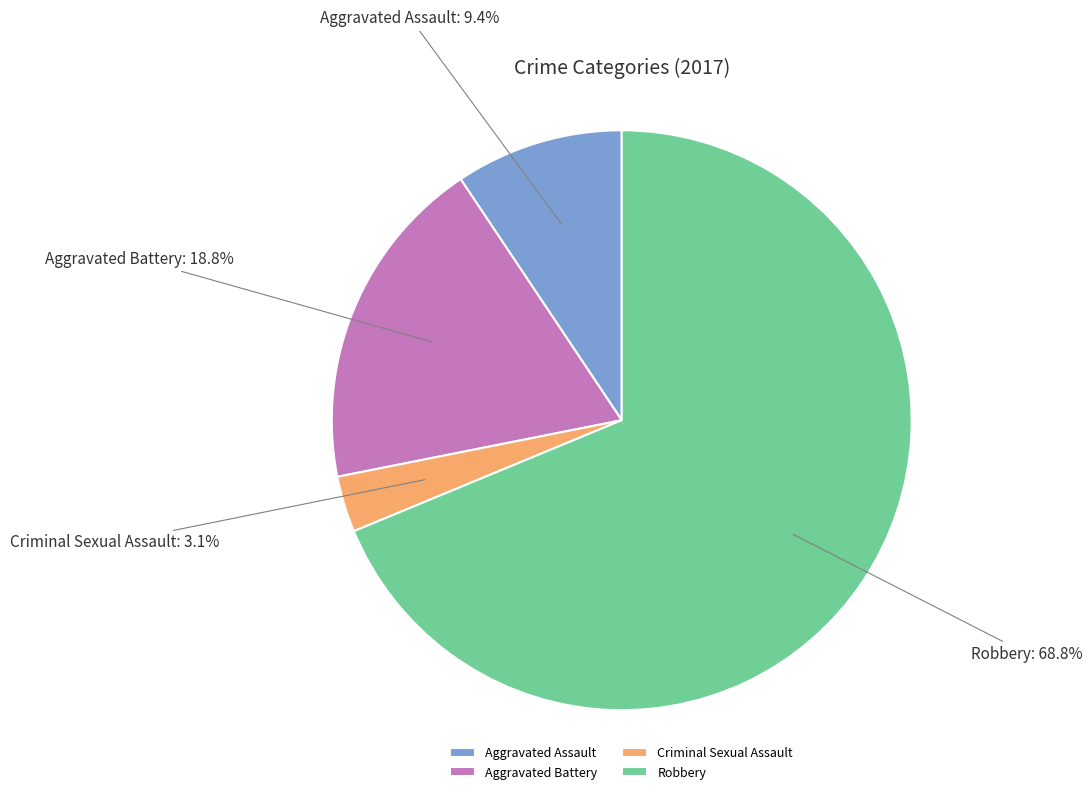

Which slice is the largest?

Robbery